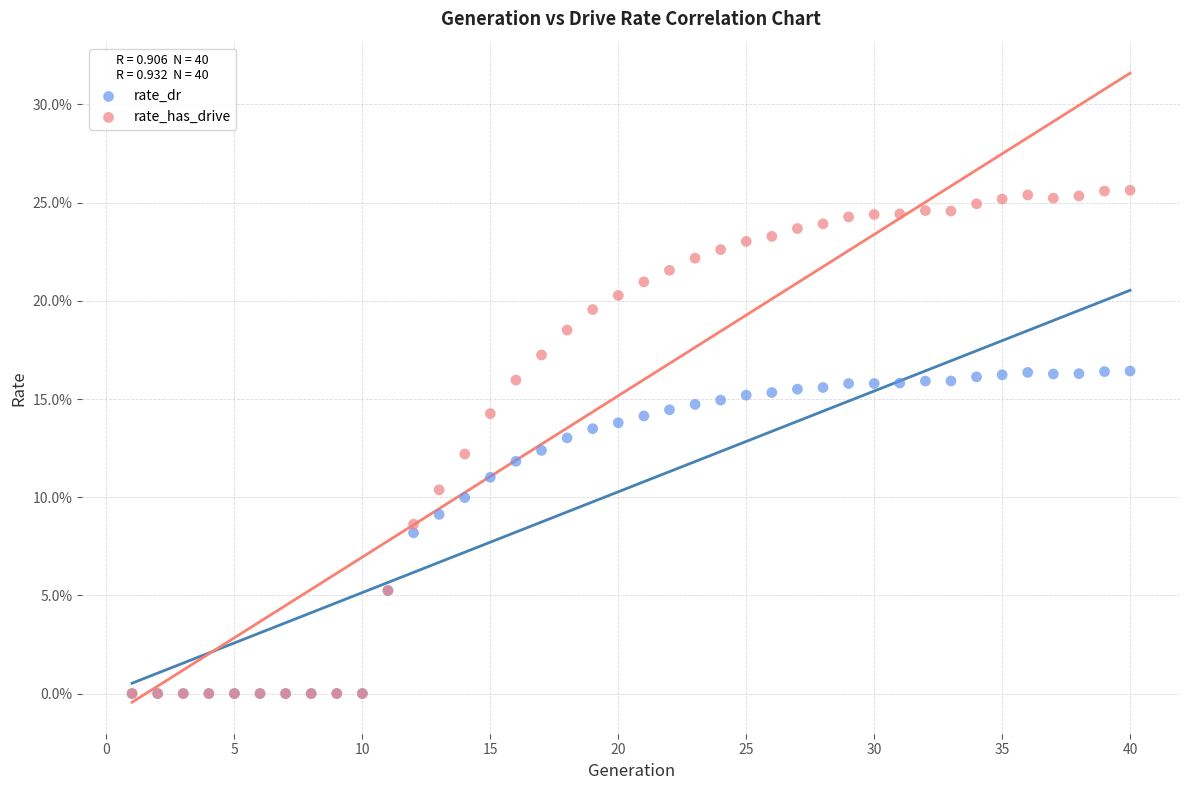

What are all the series names shown in the legend?

rate_dr, rate_has_drive